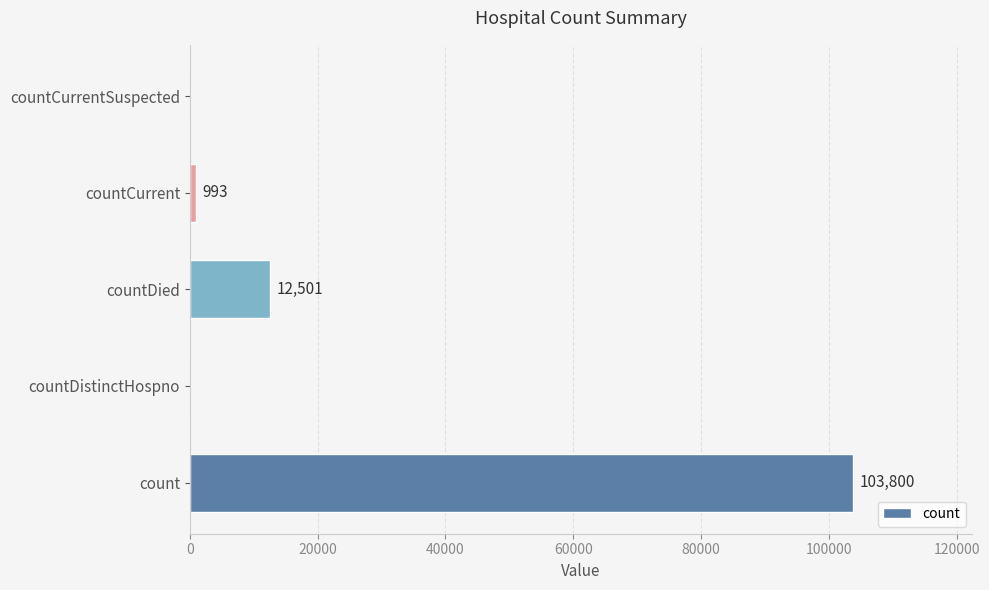

Which label corresponds to the largest value in the chart?

count